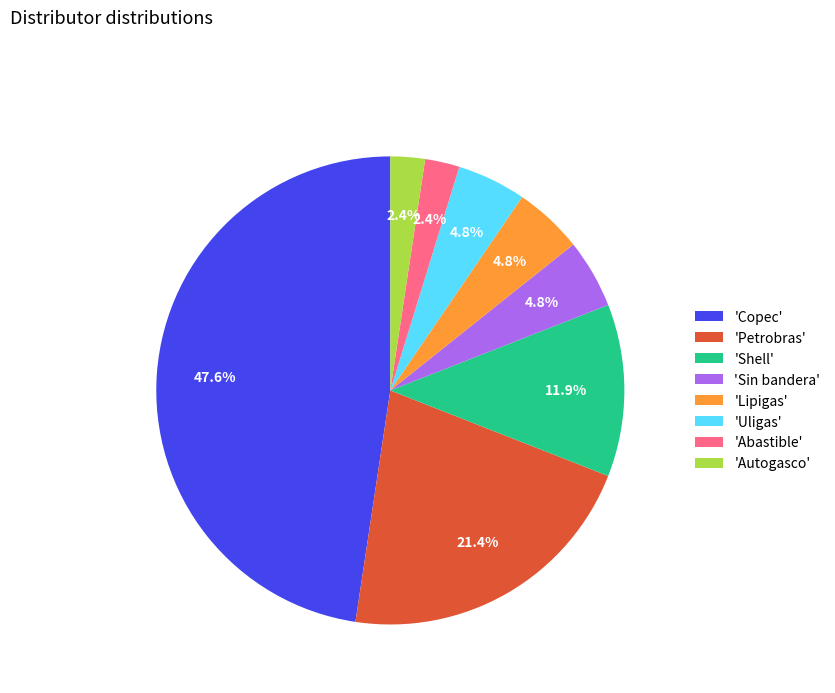

What is the total percentage of 'Abastible' and 'Copec'?

50.0%